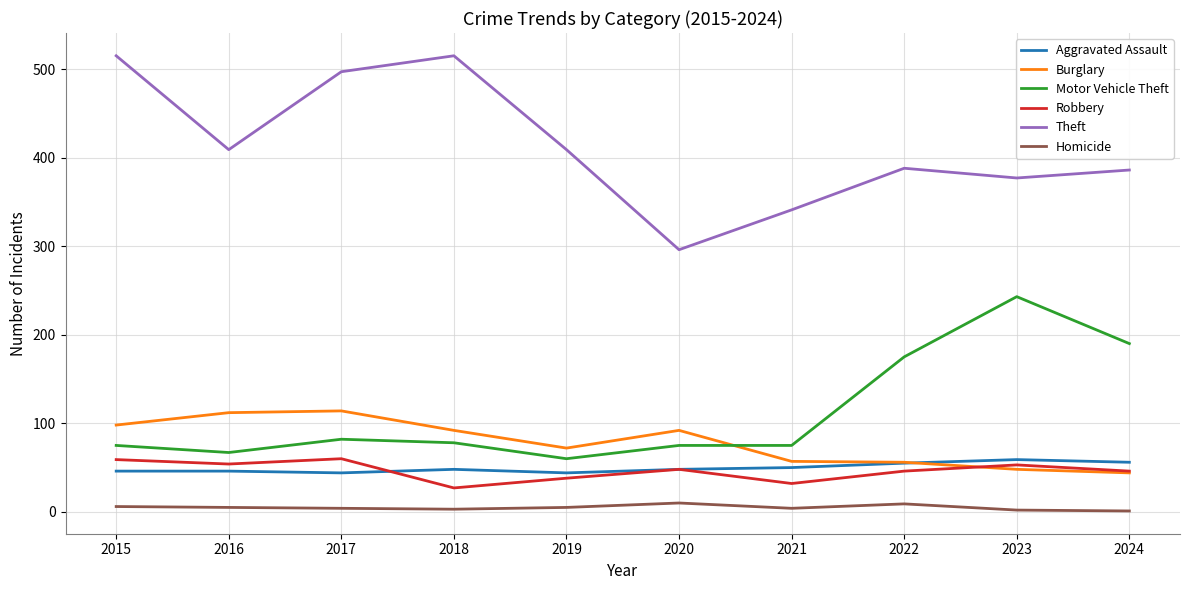

What is the sum of the Homicide values at 2015 and 2020?

16